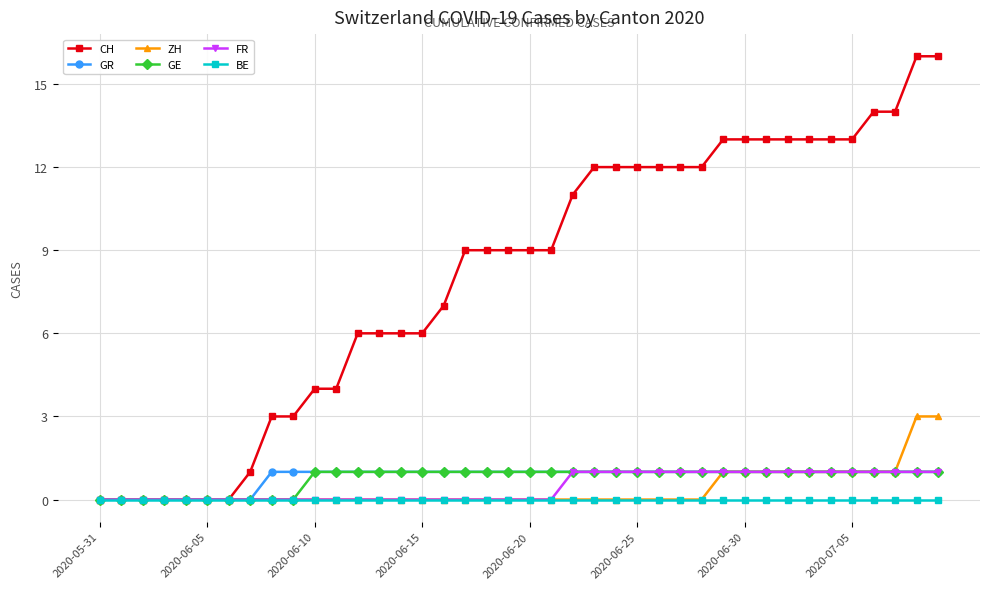

What is the highest value of the ZH series?

3